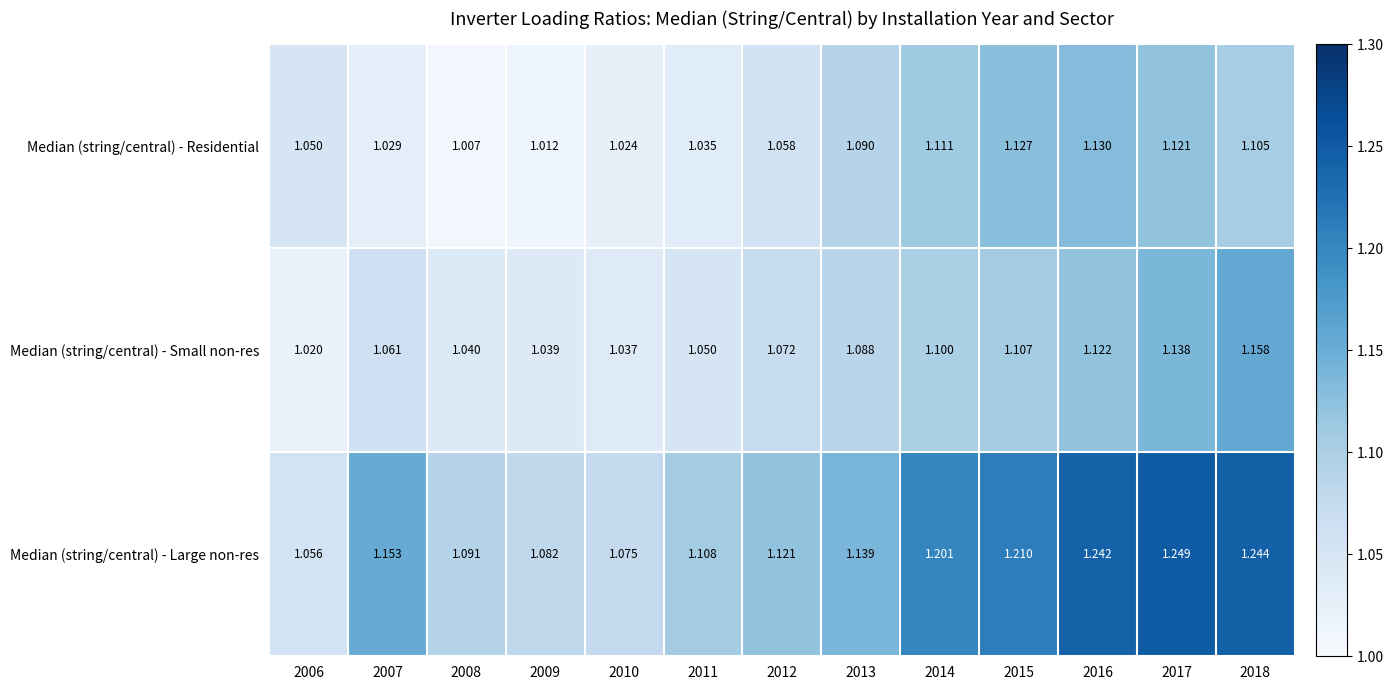

Is the value of Median (string/central) - Large non-res at 2008 greater than the value of Median (string/central) - Small non-res at 2012?

Yes